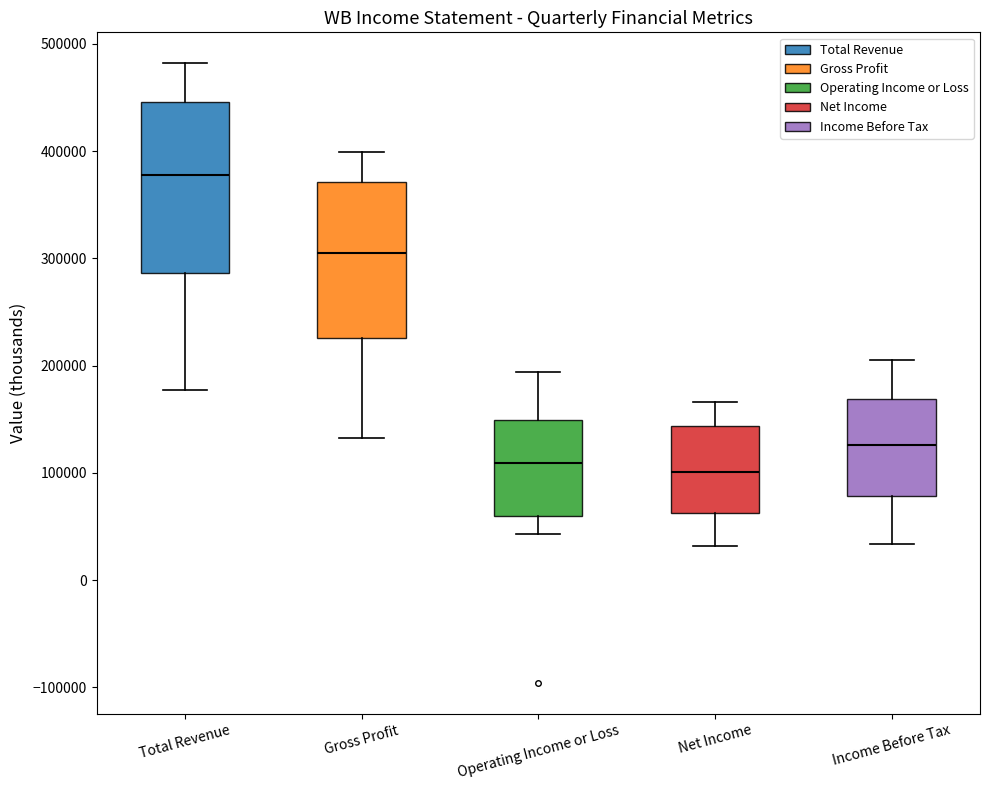

Where does the upper whisker of the box for Income Before Tax end on the y-axis? The values are not printed on the chart, so give them approximately, as read against the axis.

200000